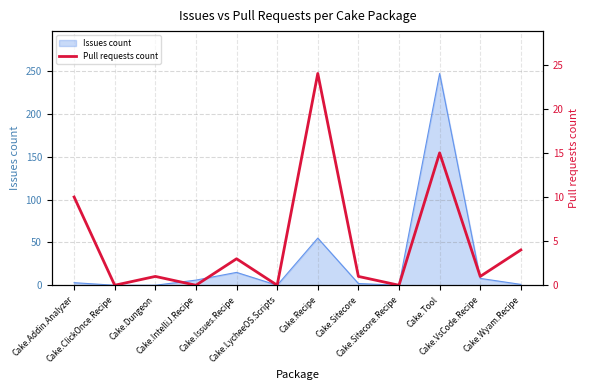

How many values are below 1?

4